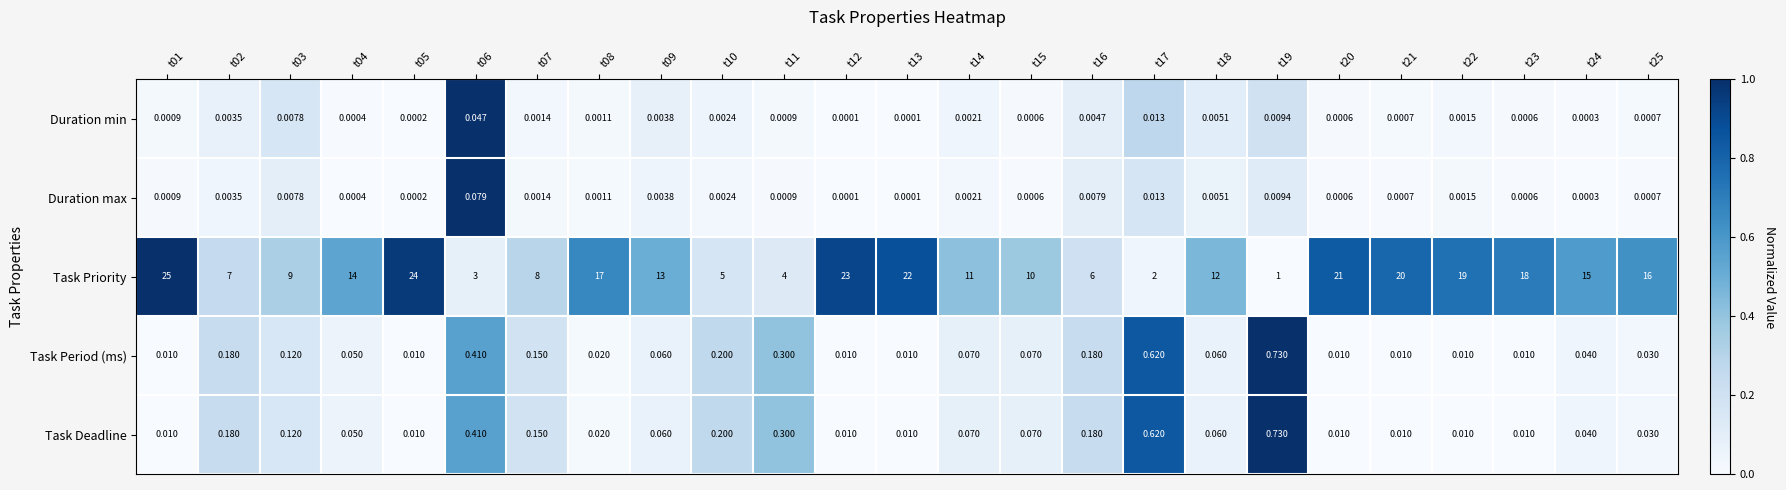

What is the total value across all series at t15?

10.1